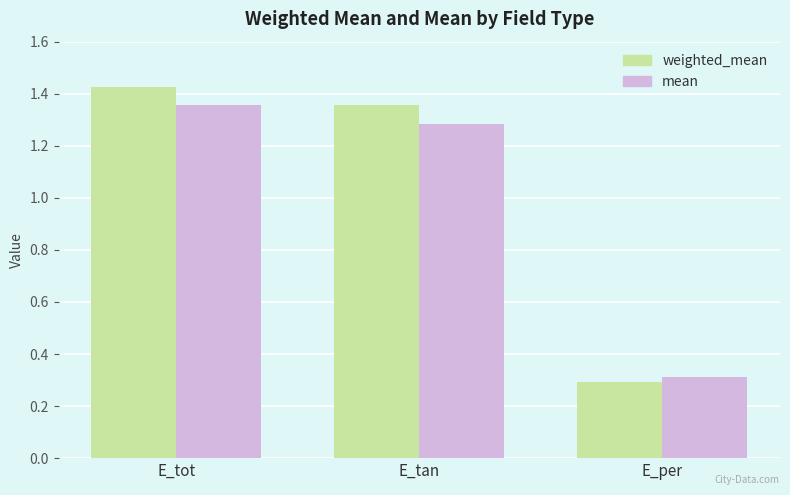

True or false: weighted_mean has a value of 0.8 at E_tot.

False